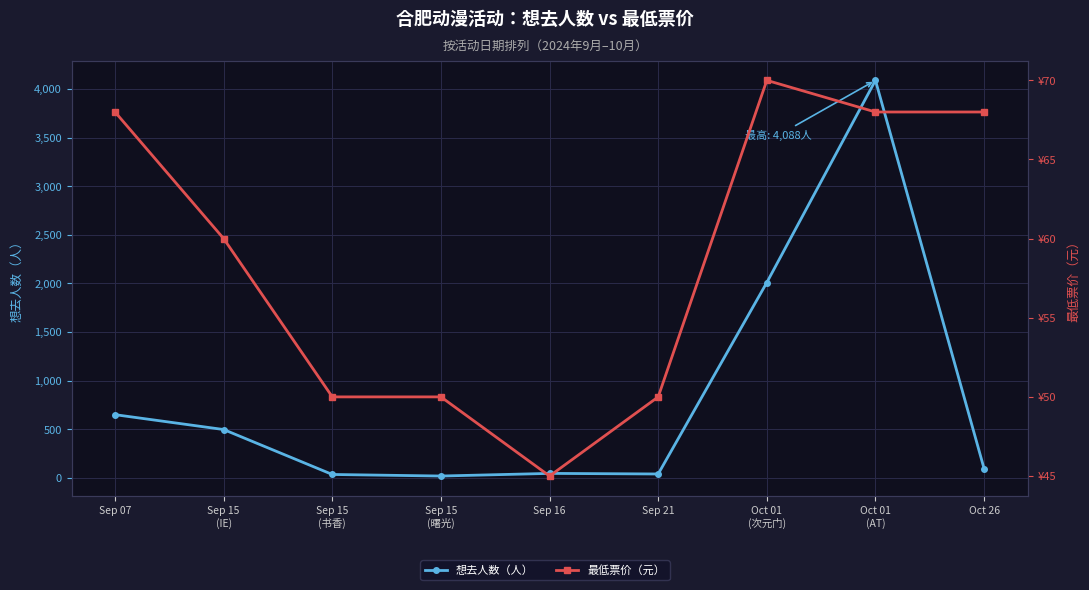

What is the difference between the maximum and second lowest values in the 最低票价（元） series?

20